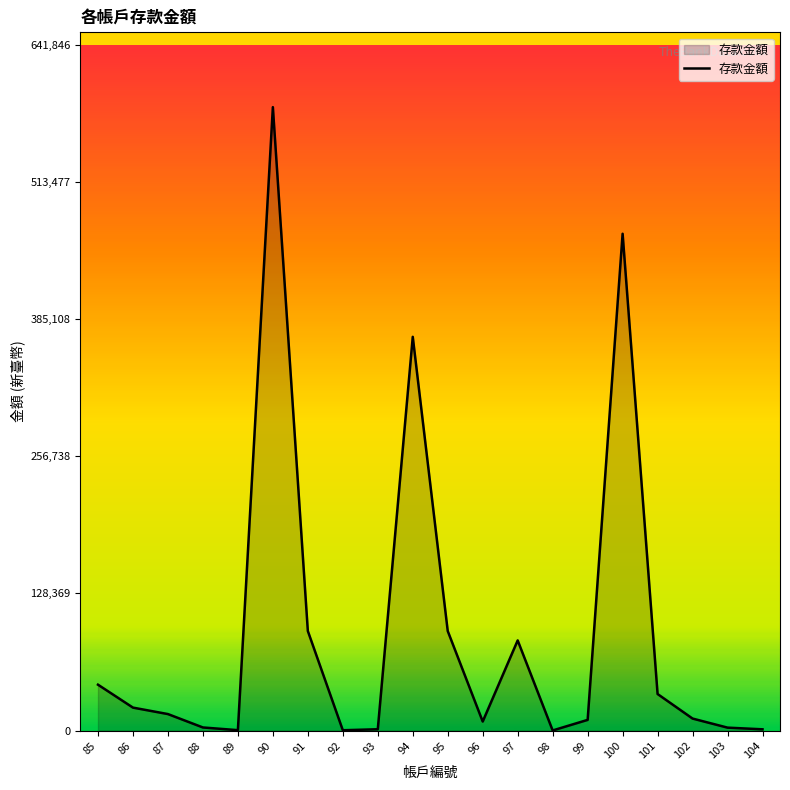

The value at 91 is 93183. True or false?

True